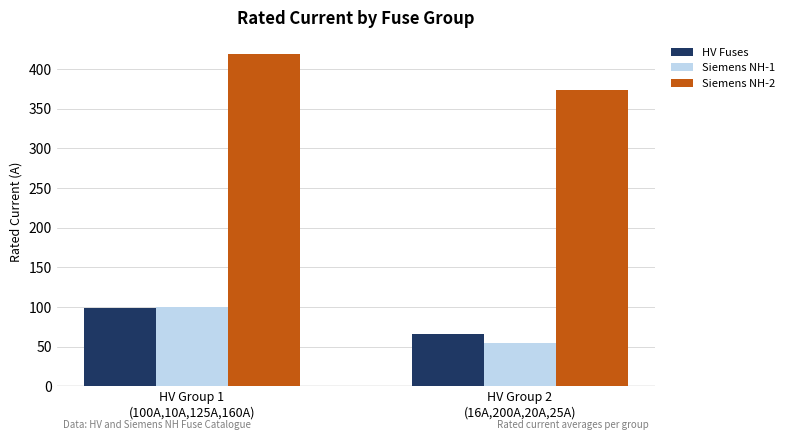

What is the average value of the Siemens NH-1 series?

77.4